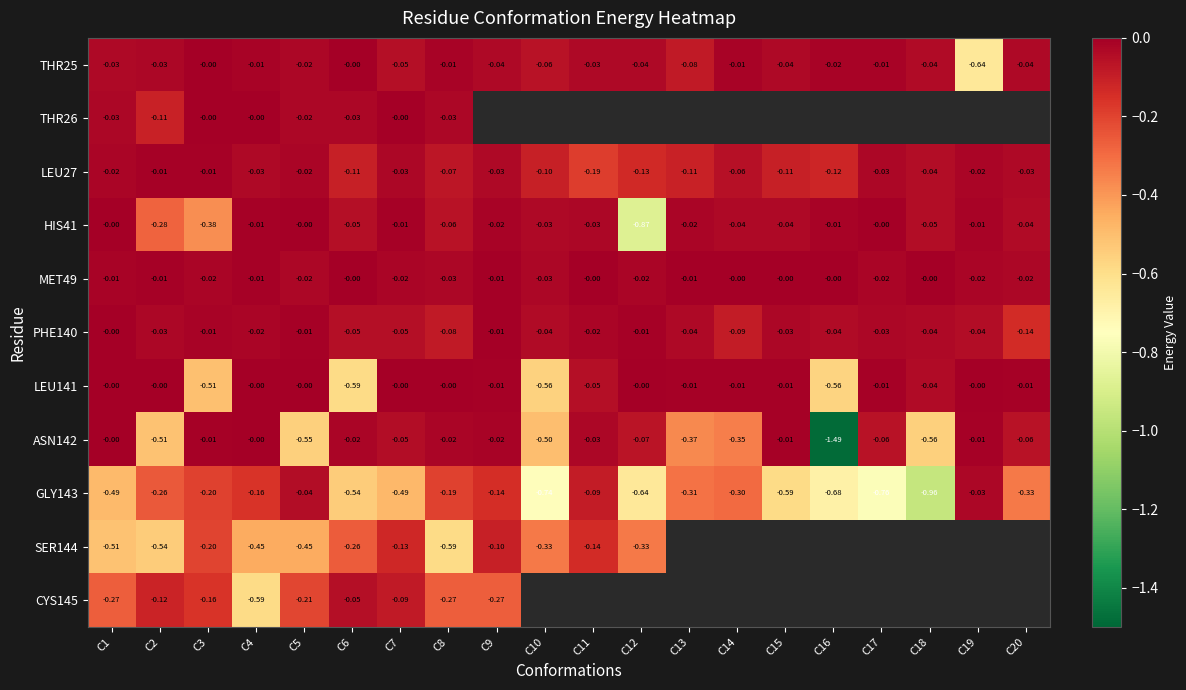

Is the value of CYS145 at C9 greater than the value of HIS41 at C6?

No